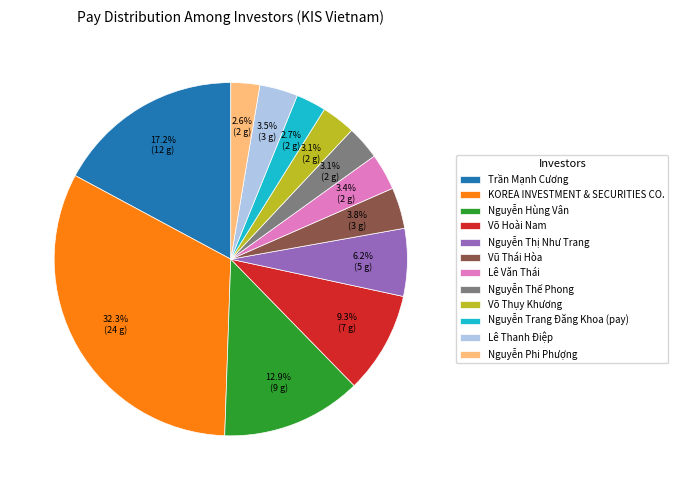

Is it true that Nguyễn Phi Phượng is 3% of the pie?

True